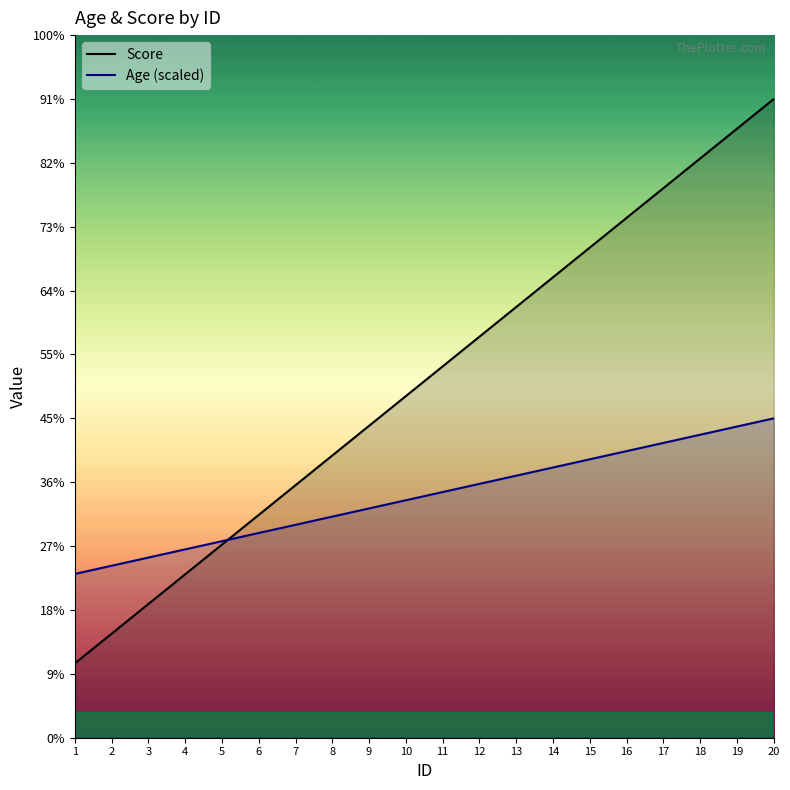

True or false: Age (scaled) has a value of 136.8 at 9.

False